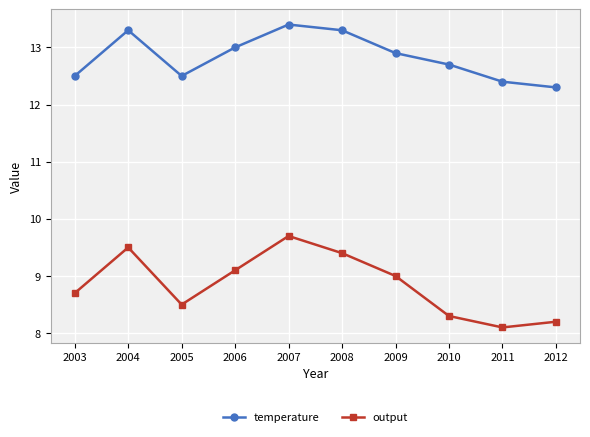

True or false: temperature has more than 1 points higher than both neighbors.

True